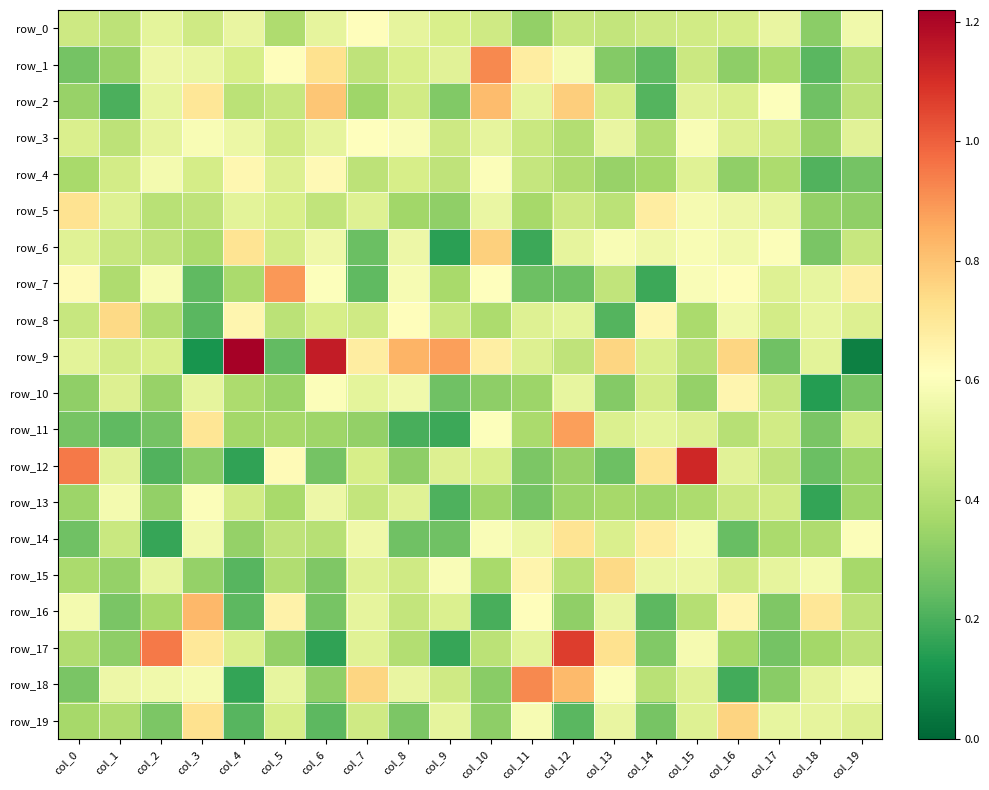

List the series in order of their peak value, highest first.

row_9, row_12, row_17, row_18, row_1, row_7, row_11, row_16, row_2, row_6, row_19, row_15, row_8, row_5, row_14, row_10, row_4, row_0, row_3, row_13